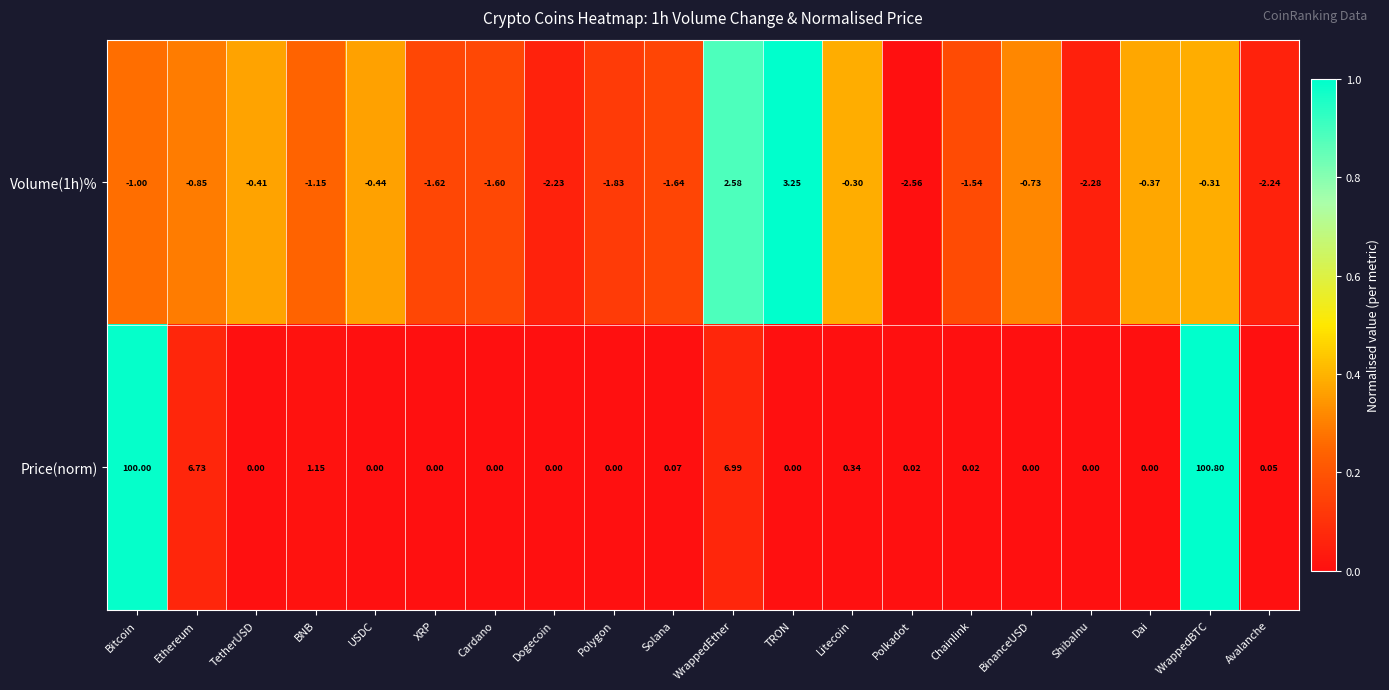

At which label does Volume(1h)% reach its peak?

TRON